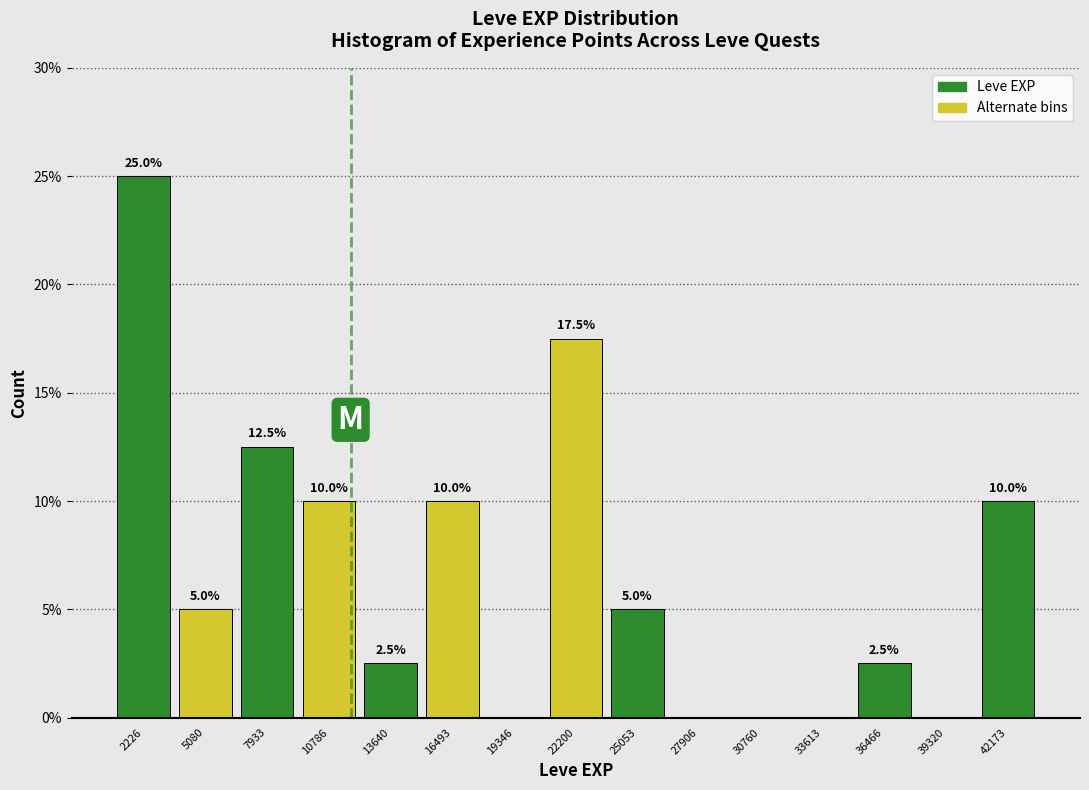

Which range on the x-axis has the tallest bar?

1000 to 3500